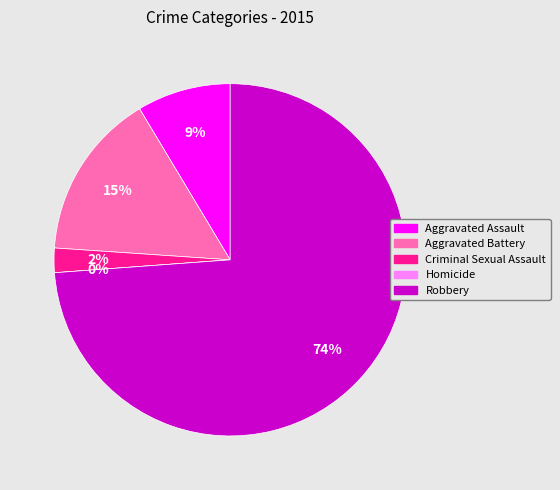

To the nearest percent, what is the combined percentage of Robbery and Aggravated Assault?

82%